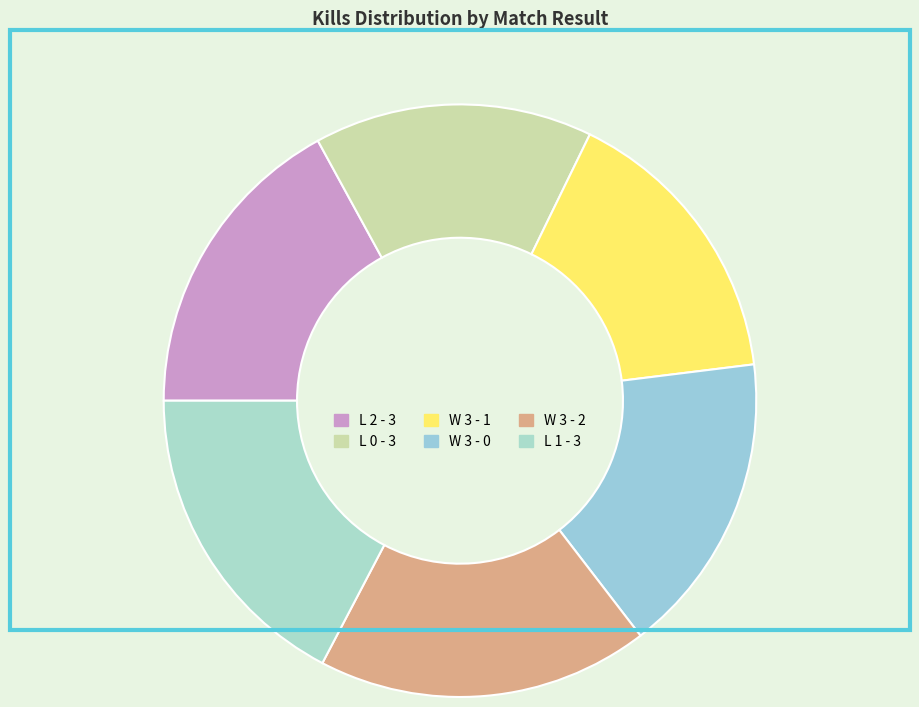

Which slice is the smallest?

L 0 - 3